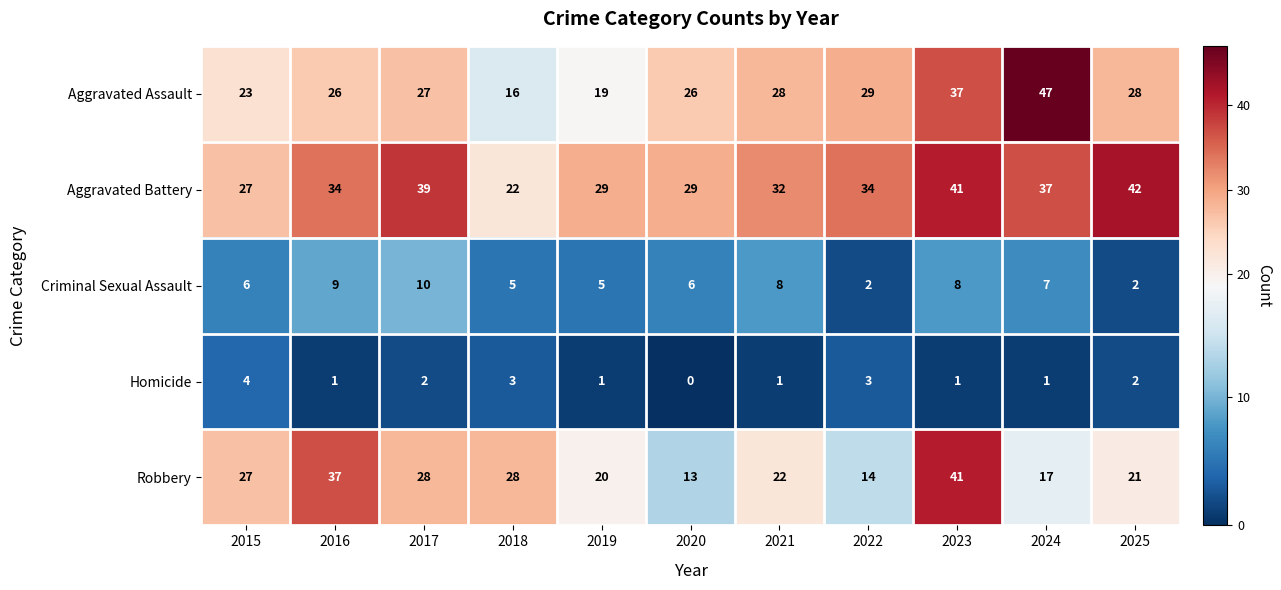

Count the Aggravated Battery values in the range 29 to 39.

7